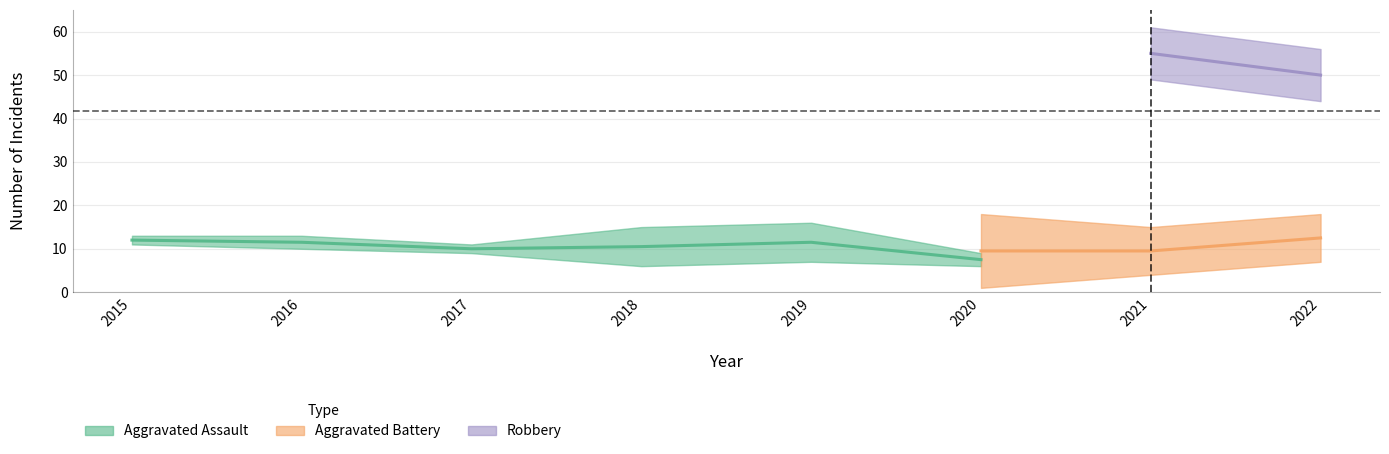

At which category does Aggravated Assault reach its first local peak?

2019